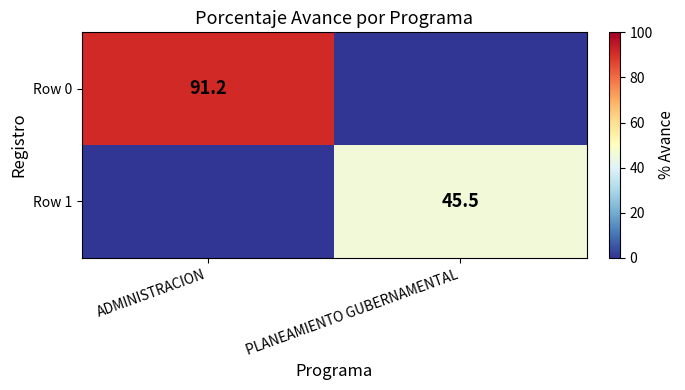

The value of Row 0 at ADMINISTRACION is 91.2. True or false?

True